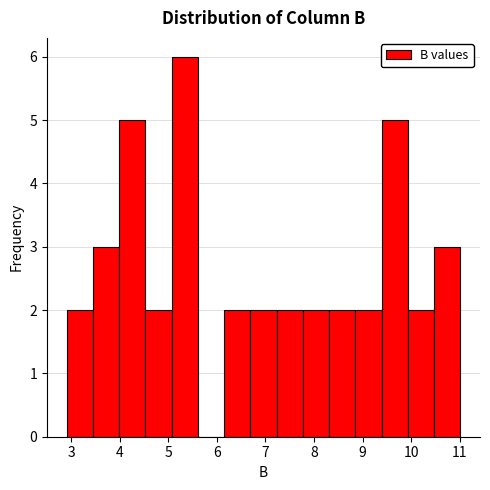

Which range on the x-axis has the tallest bar?

5.07 to 5.61